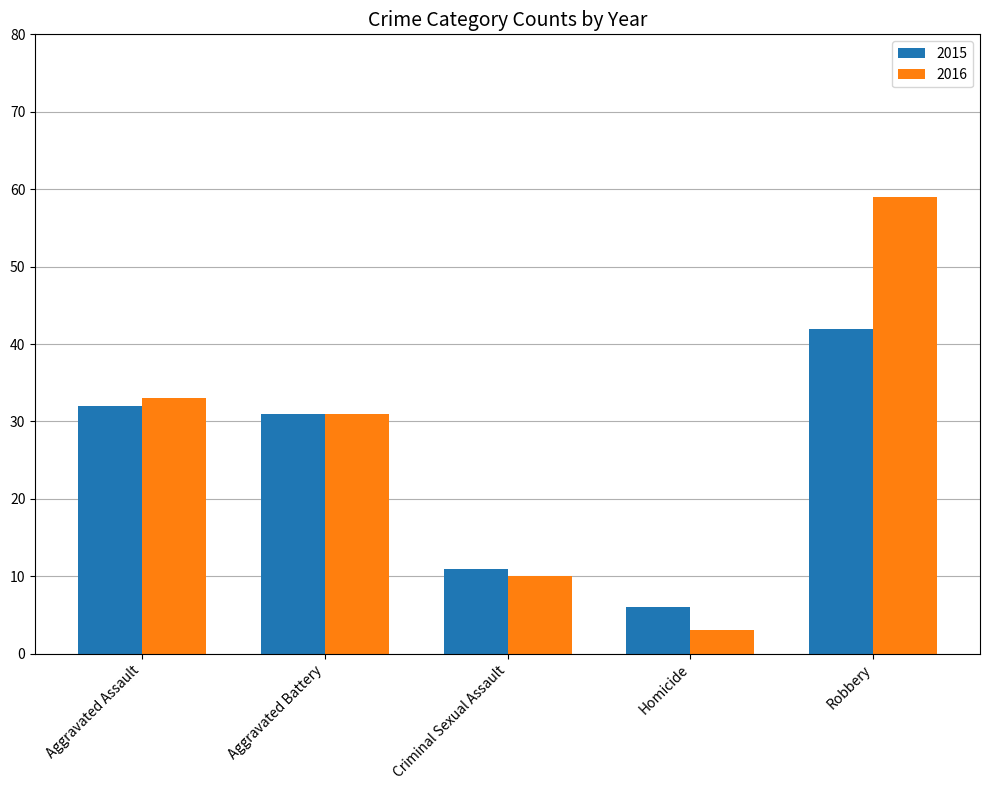

Reading right to left, what are all the values shown in this chart?

2015: Robbery=42	Homicide=6	Criminal Sexual Assault=11	Aggravated Battery=31	Aggravated Assault=32
2016: Robbery=59	Homicide=3	Criminal Sexual Assault=10	Aggravated Battery=31	Aggravated Assault=33